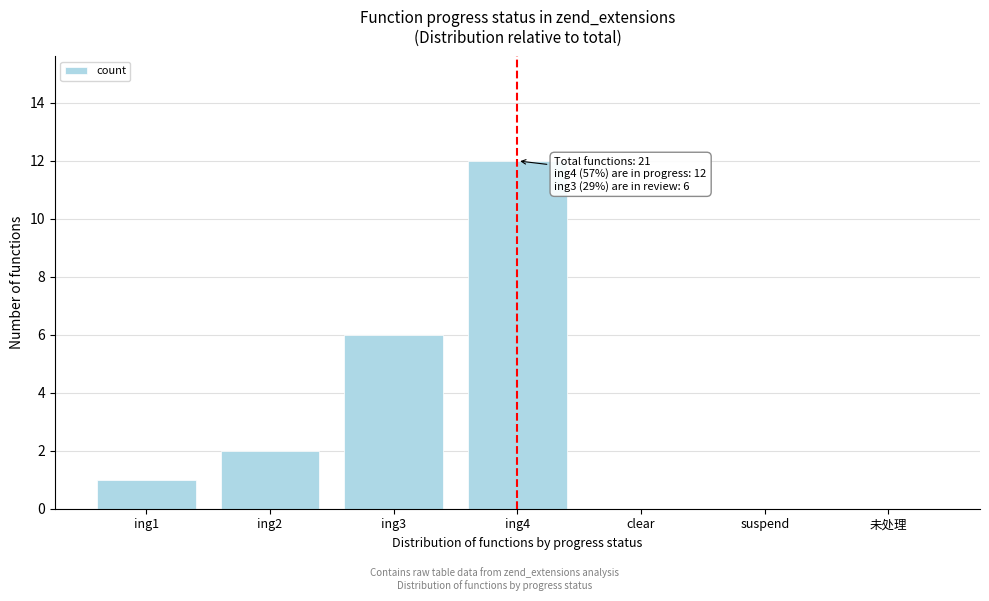

Reading left to right, list all the values displayed in this chart.

ing1=1	ing2=2	ing3=6	ing4=12	clear=0	suspend=0	未处理=0